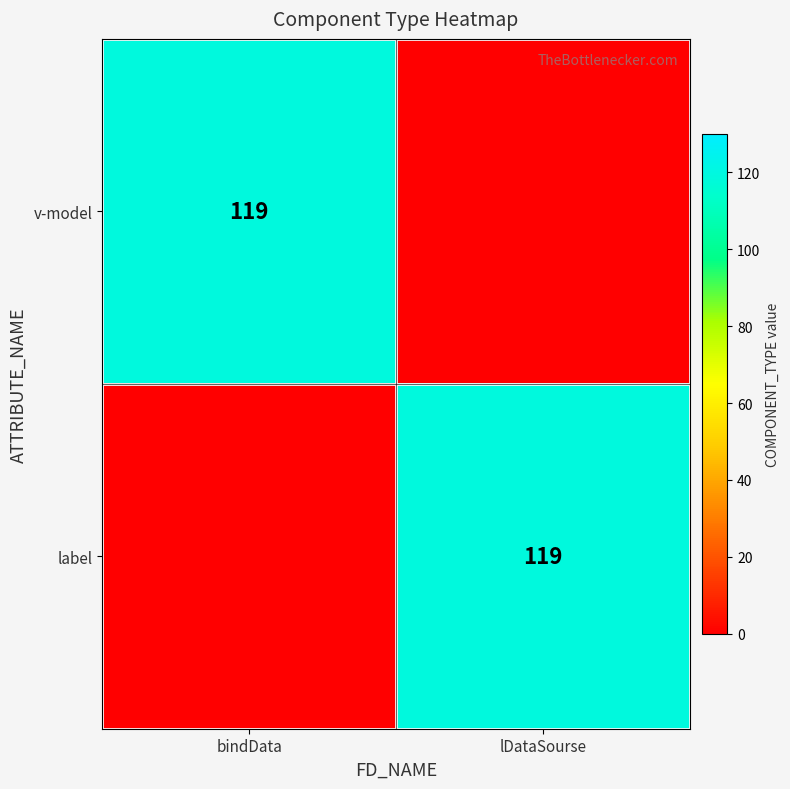

The value of label at lDataSourse is 119. True or false?

True